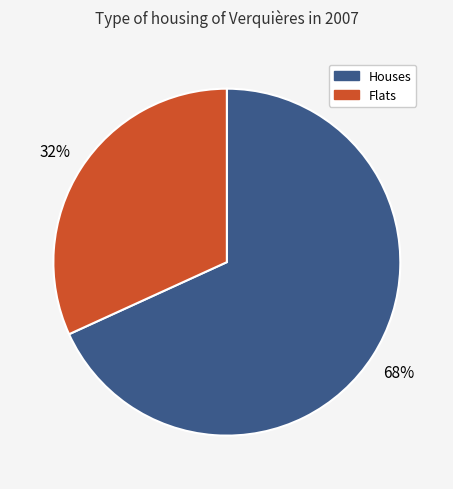

To the nearest percent, what is the difference between the largest and smallest slice percentages?

36%